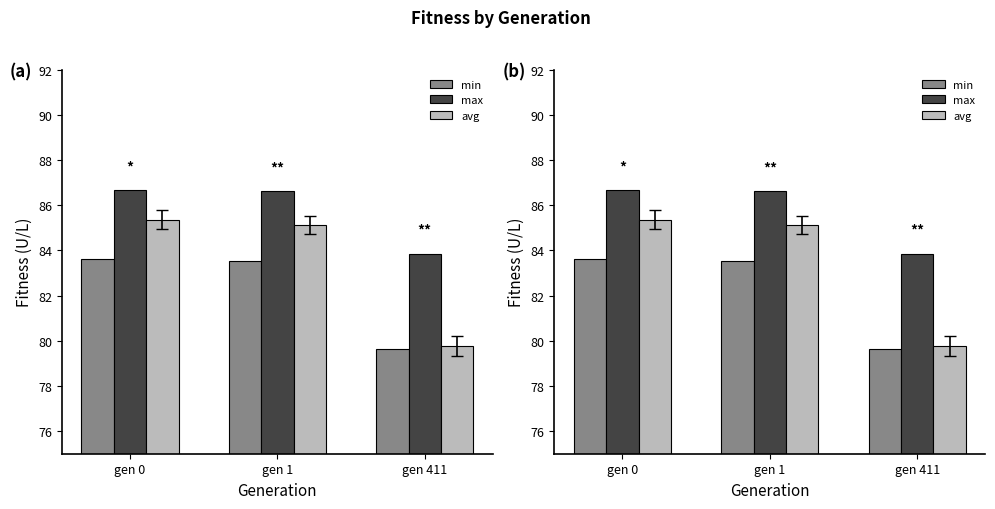

Reading left to right, what are all the values shown in this chart?

min: gen 0=83.6	gen 1=83.5	gen 411=79.6
max: gen 0=86.7	gen 1=86.6	gen 411=83.8
avg: gen 0=85.4	gen 1=85.1	gen 411=79.8